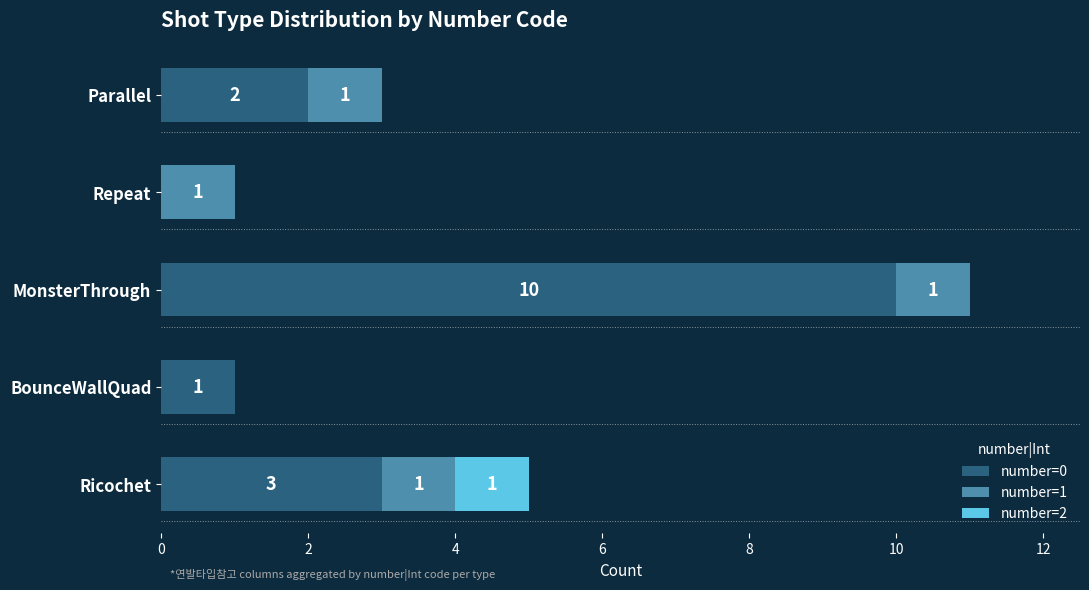

Which category has the highest value in the number=0 series?

MonsterThrough